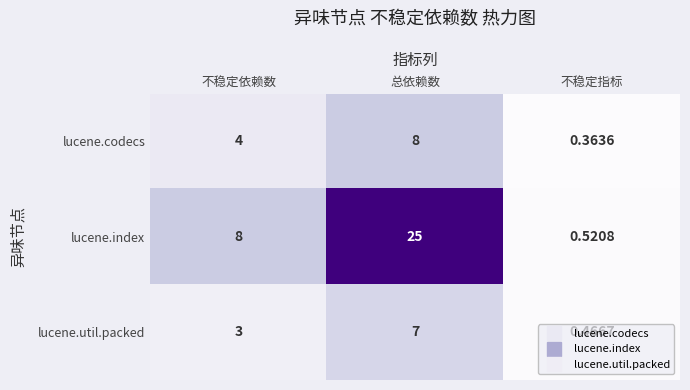

Which series changed the most between 不稳定依赖数 and 总依赖数?

lucene.index